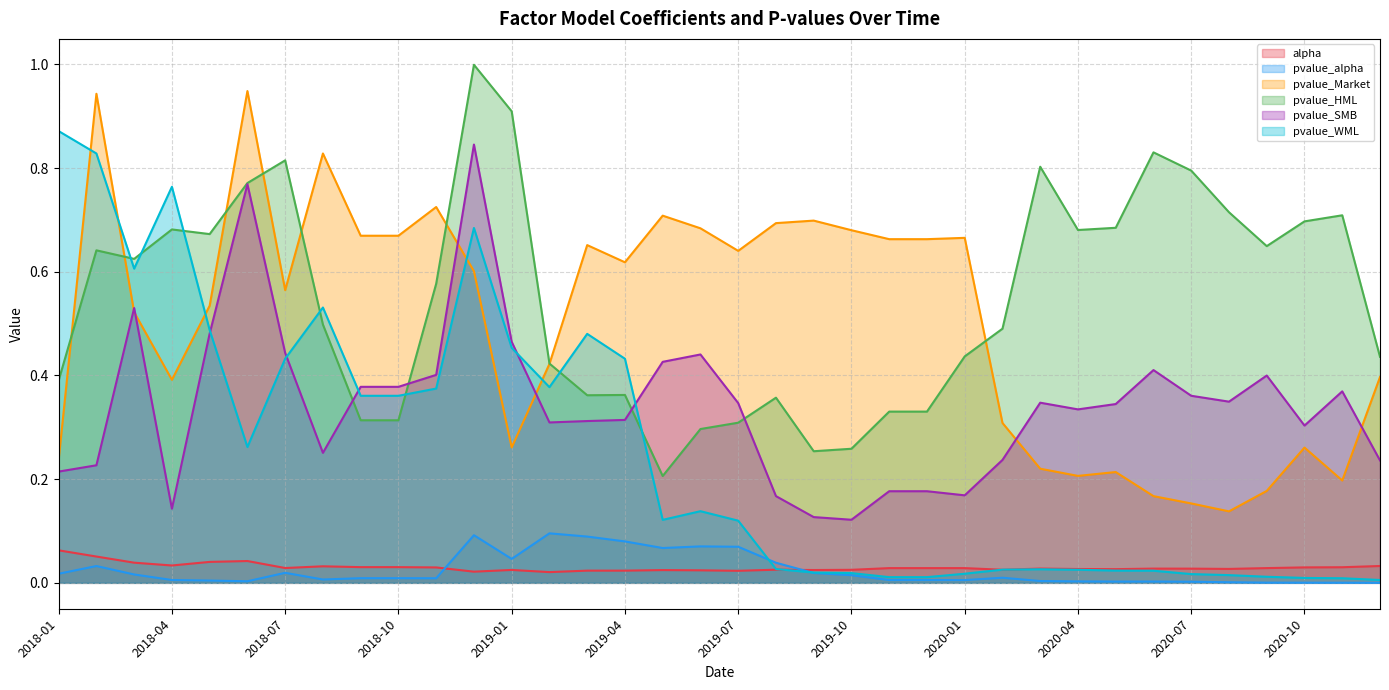

Between 2018-08 and 2020-11, which series saw the biggest shift?

pvalue_Market